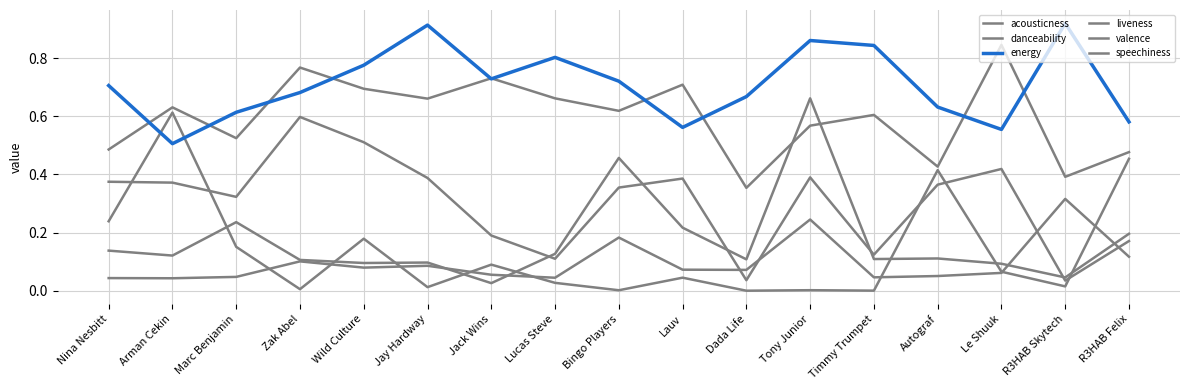

What is the lowest value of the energy series?

0.5